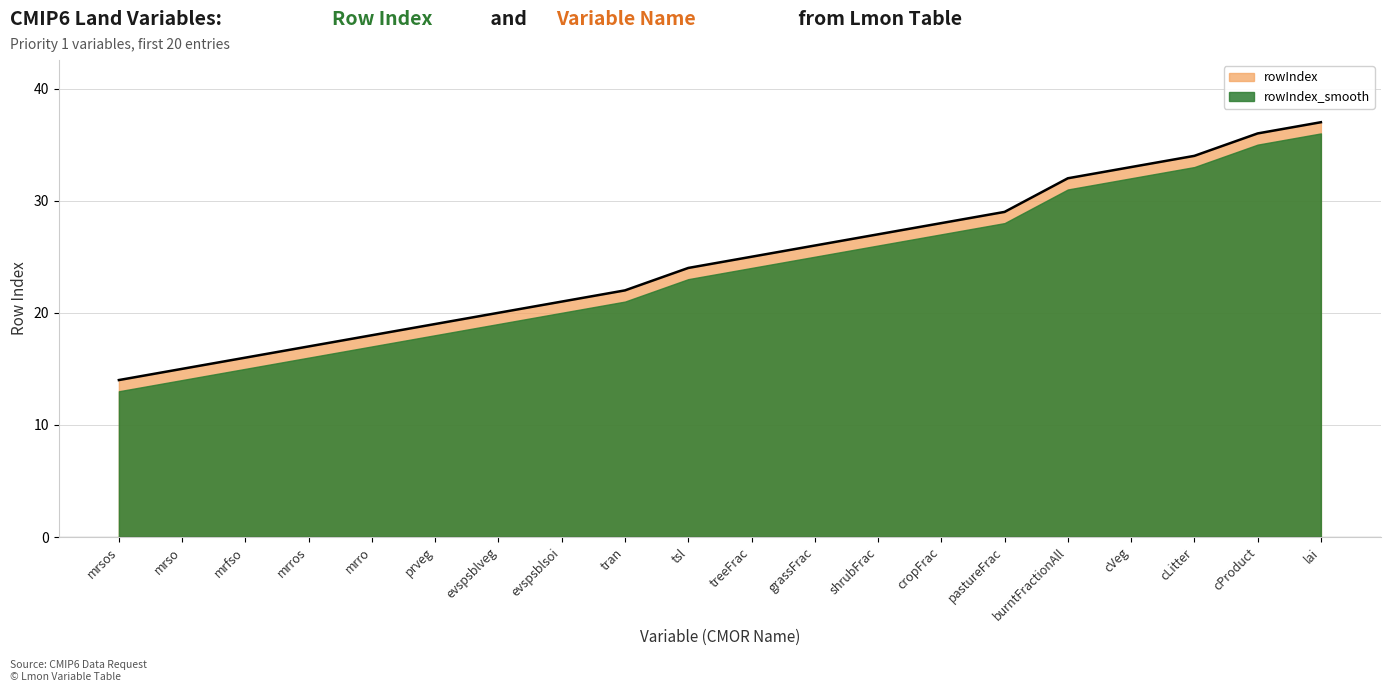

What is the ratio of the value at mrso to the value at tran?

0.7